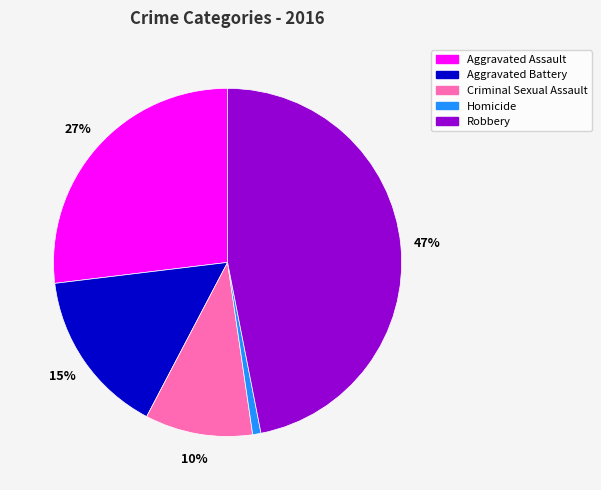

What is the largest slice in the pie chart?

Robbery